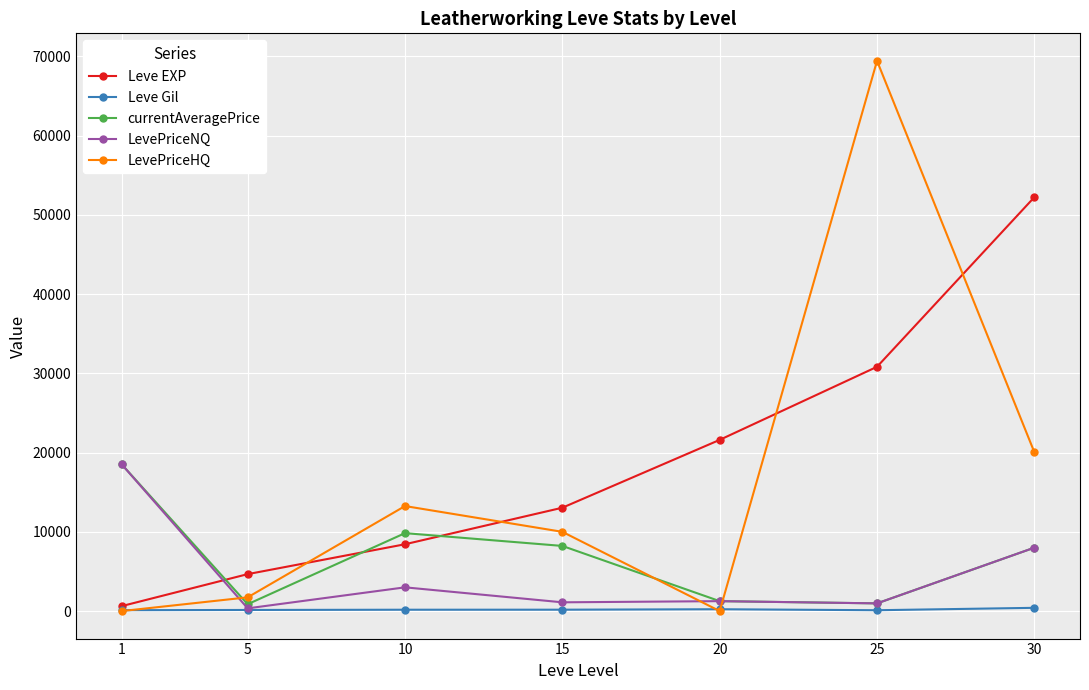

What is the total value across all series at 10?

34675.8